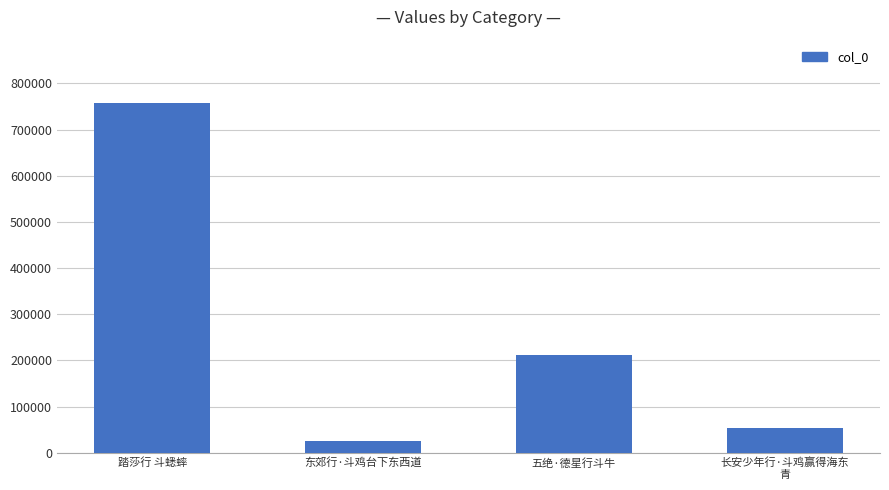

What is the minimum value shown in the chart?

26338